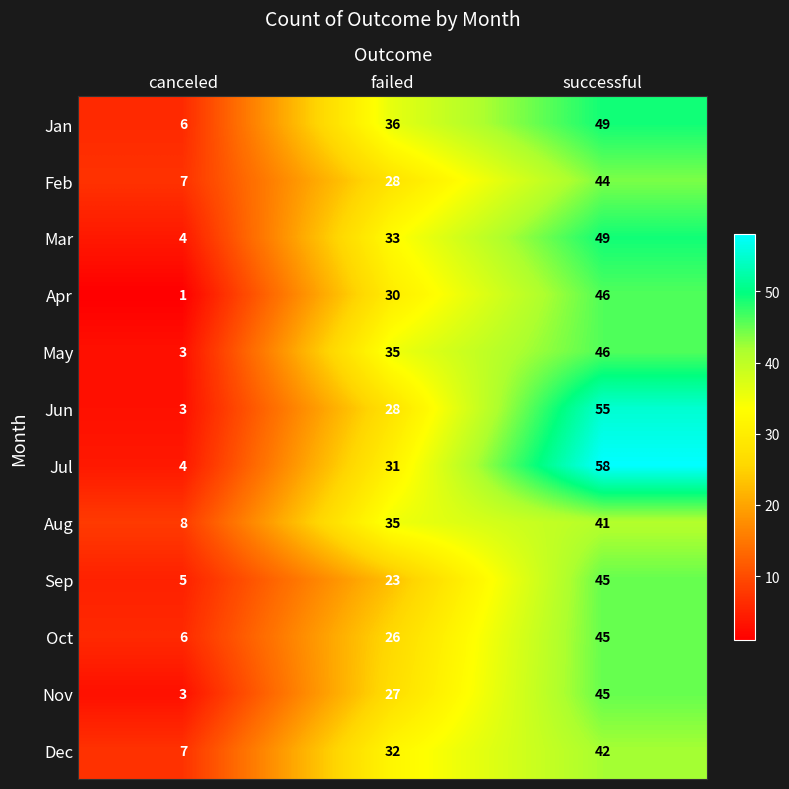

What value does the Jul series have at successful?

58